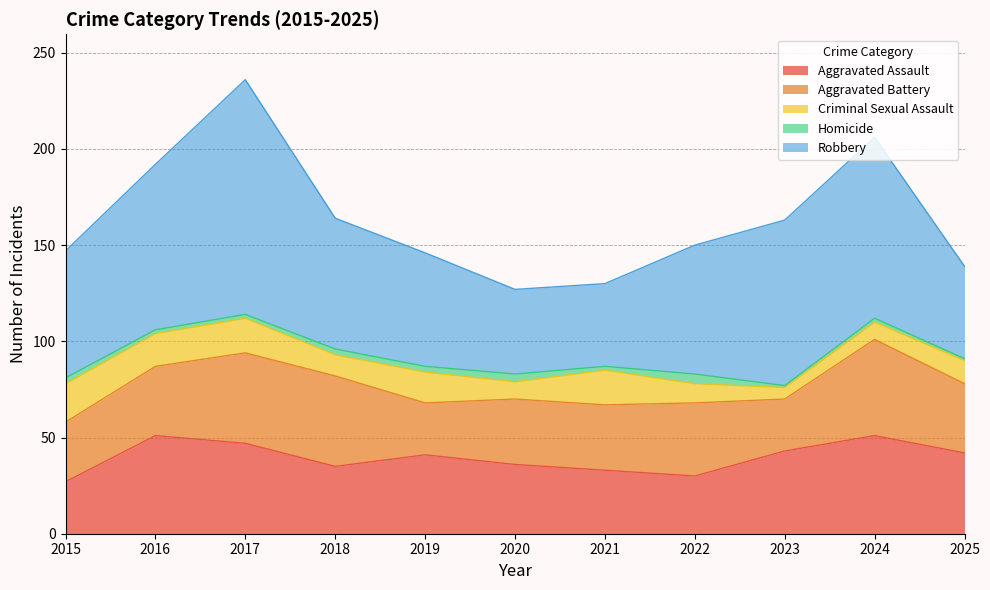

What is the approximate value of Robbery at 2023, to the nearest 10?

90